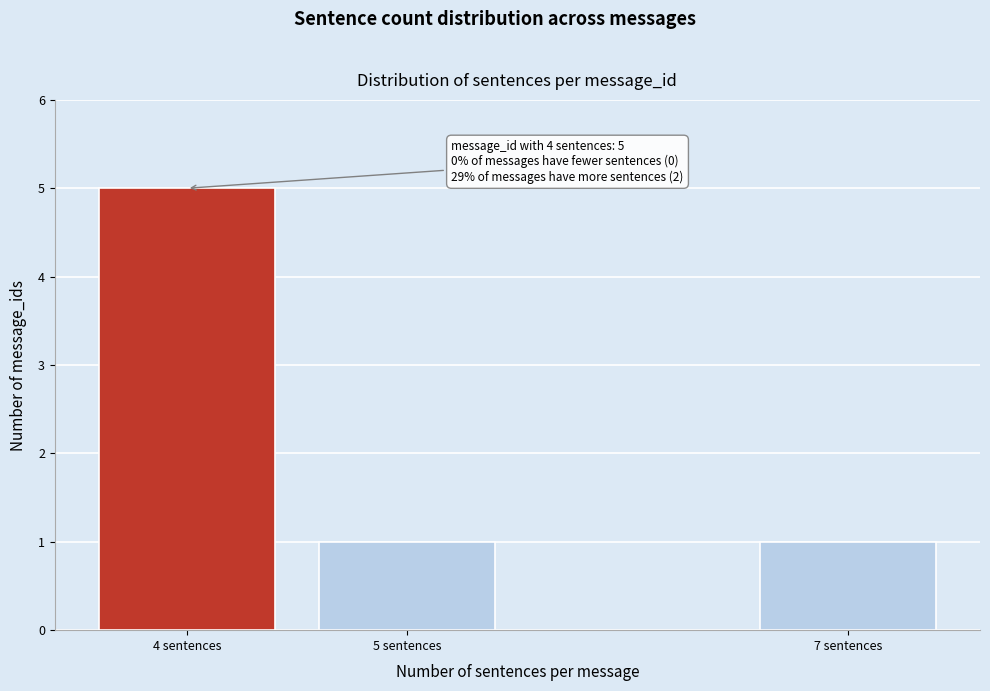

Reading left to right, what are all the values shown in this chart?

5	1	1